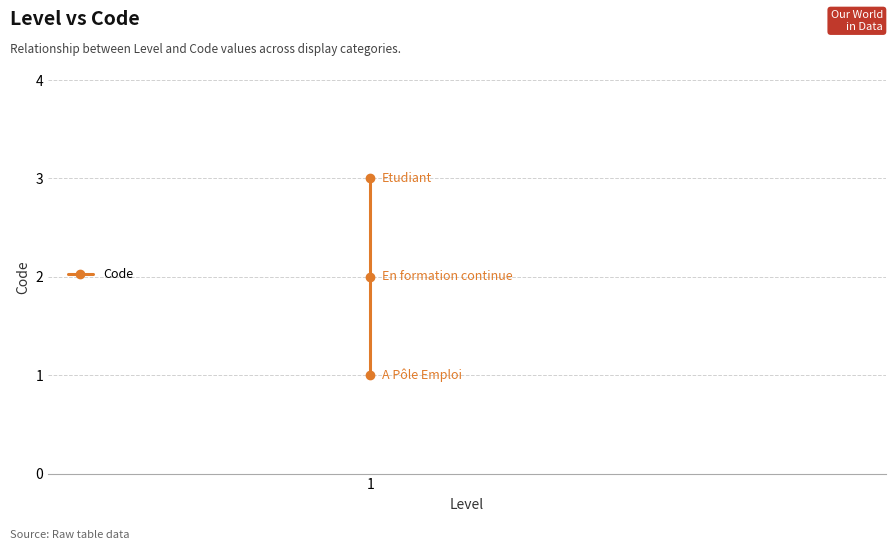

What is the average value?

2